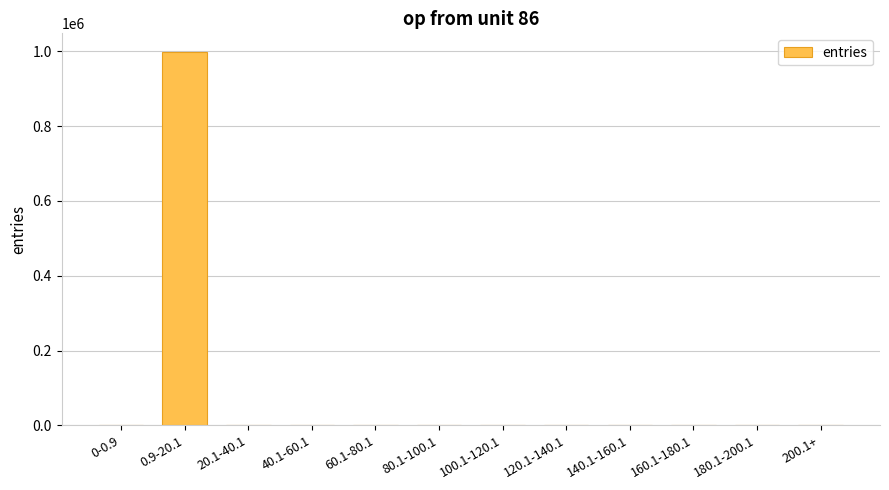

What is the sum of all values?

1000000